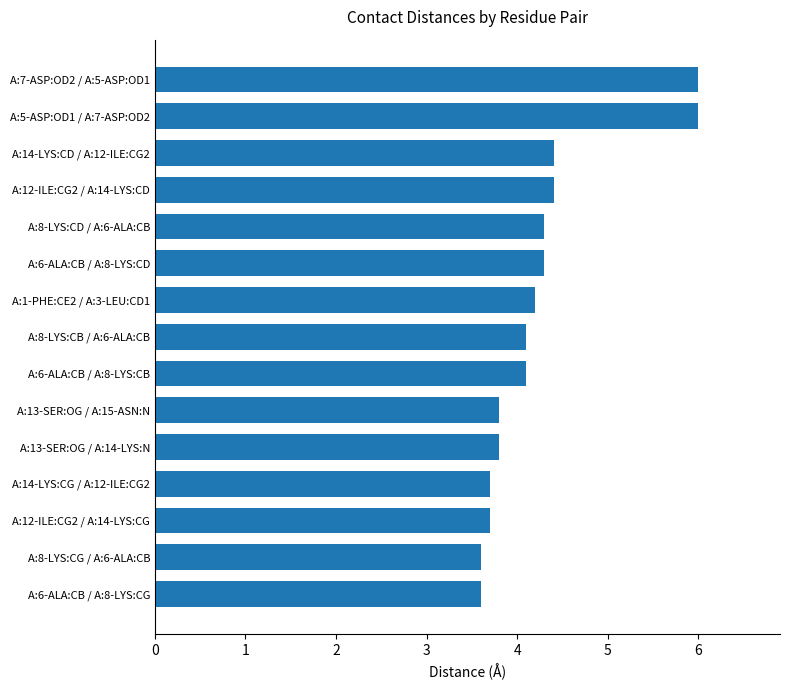

What is the sum of the values at A:6-ALA:CB / A:8-LYS:CB and A:6-ALA:CB / A:8-LYS:CD?

8.4